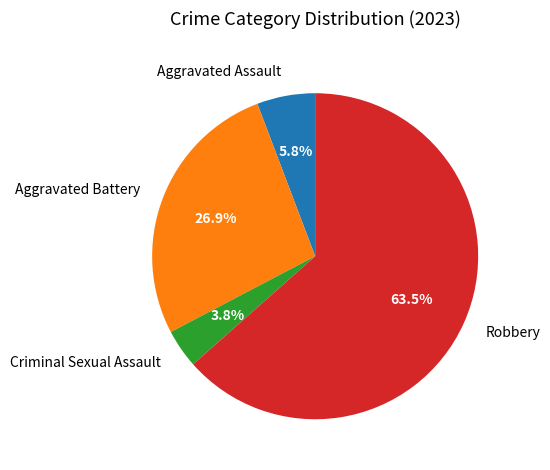

Count the number of slices in the pie.

4